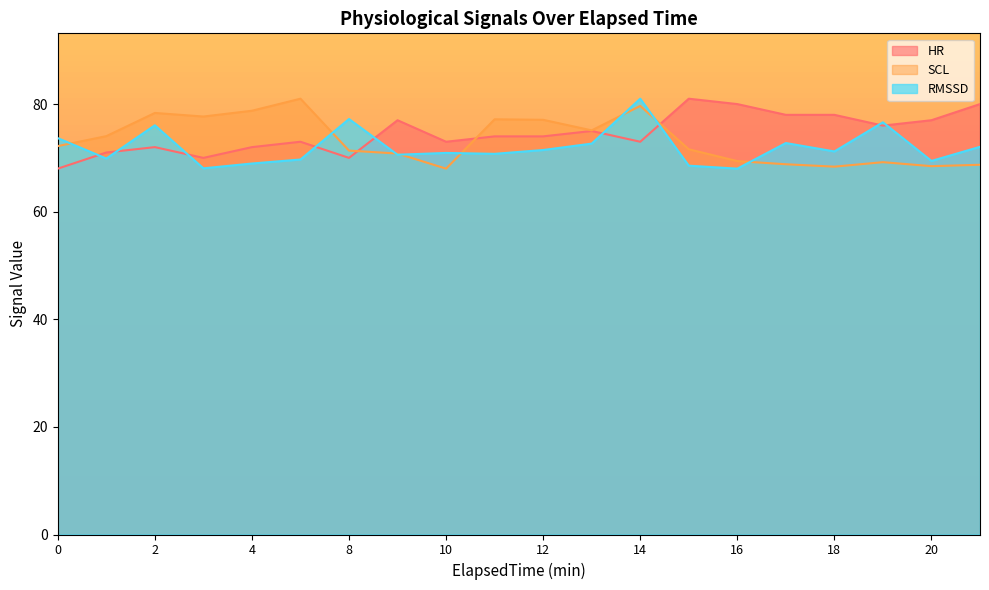

Reading left to right, list all the values displayed in this chart.

HR: 0=68.0	1=71.0	2=72.0	3=70.0	4=72.0	5=73.0	8=70.0	9=77.0	10=73.0	11=74.0	12=74.0	13=75.0	14=73.0	15=81.0	16=80.0	17=78.0	18=78.0	19=76.0	20=77.0	21=80.0
SCL: 0=72.2	1=74.0	2=78.4	3=77.7	4=78.8	5=81.0	8=71.4	9=70.8	10=68.0	11=77.2	12=77.1	13=75.1	14=79.7	15=71.6	16=69.4	17=68.8	18=68.4	19=69.2	20=68.5	21=68.7
RMSSD: 0=73.7	1=69.9	2=76.1	3=68.1	4=69.0	5=69.7	8=77.2	9=70.6	10=70.9	11=70.8	12=71.5	13=72.7	14=81.0	15=68.6	16=68.0	17=72.8	18=71.2	19=76.6	20=69.4	21=72.1